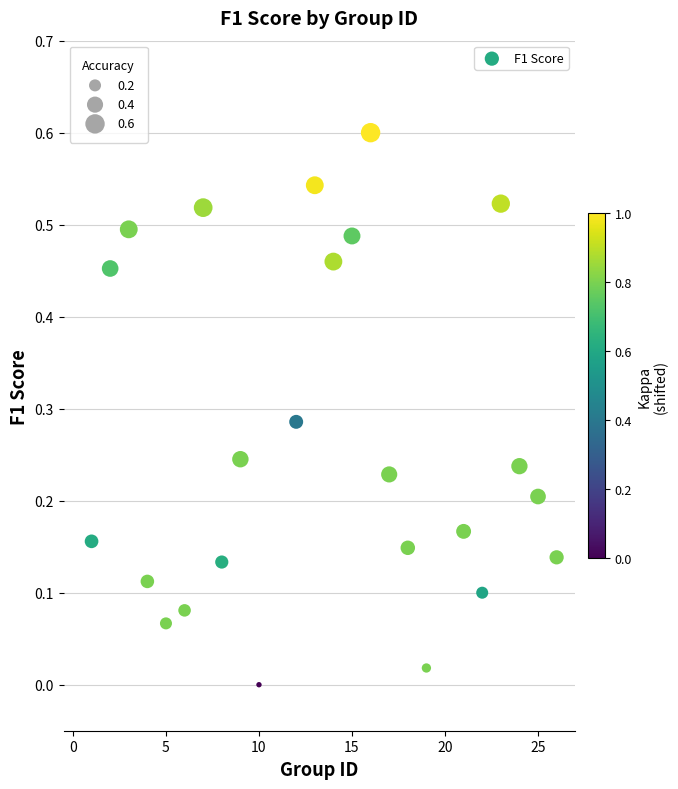

What is the range of X values (max minus min)?

25.0